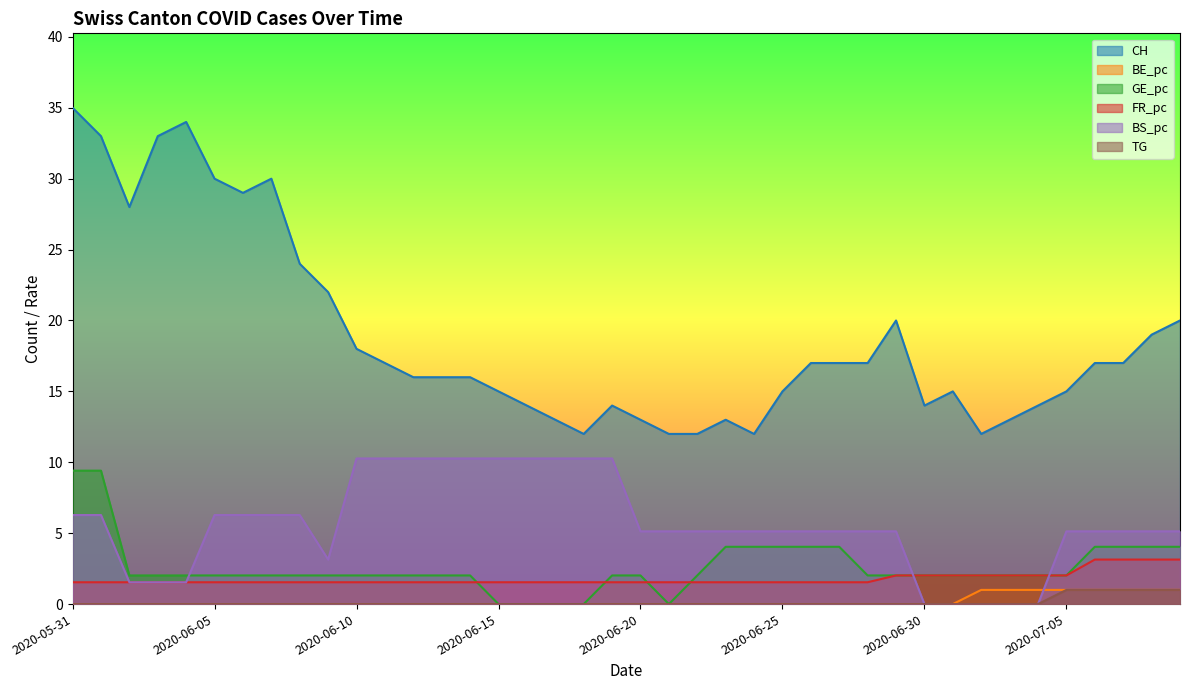

The value of CH at 2020-06-20 is 13.0. True or false?

True